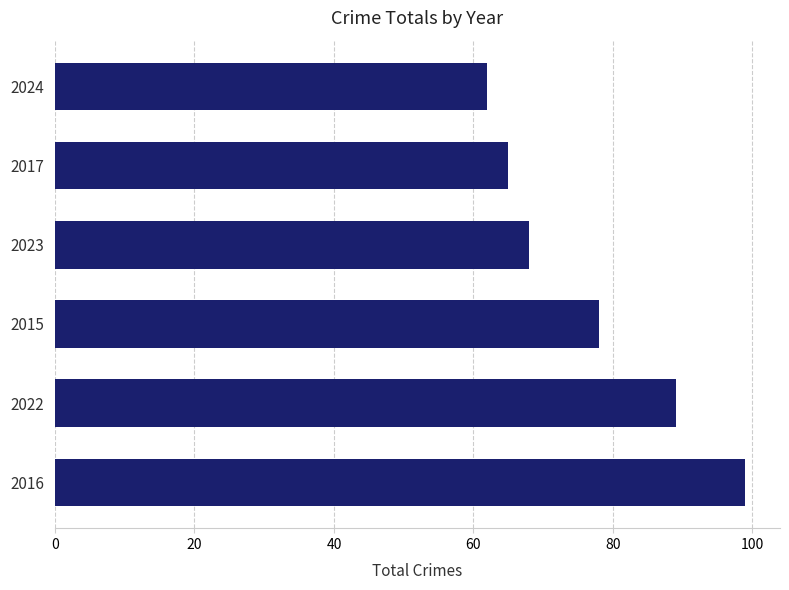

Where is the data nearest to the value 80?

2015